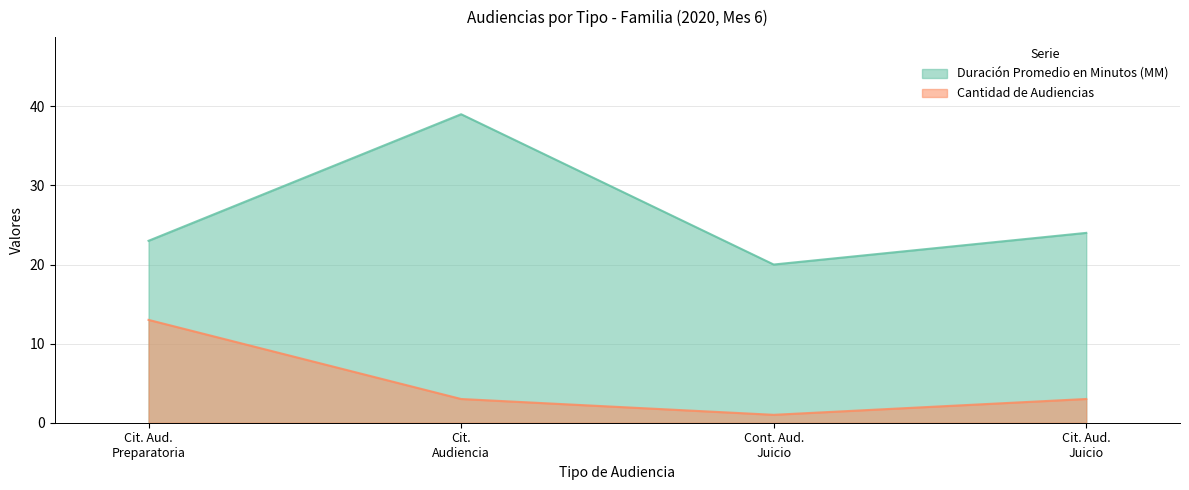

What is the difference between the second highest and minimum values in the Duración Promedio en Minutos (MM) series?

4